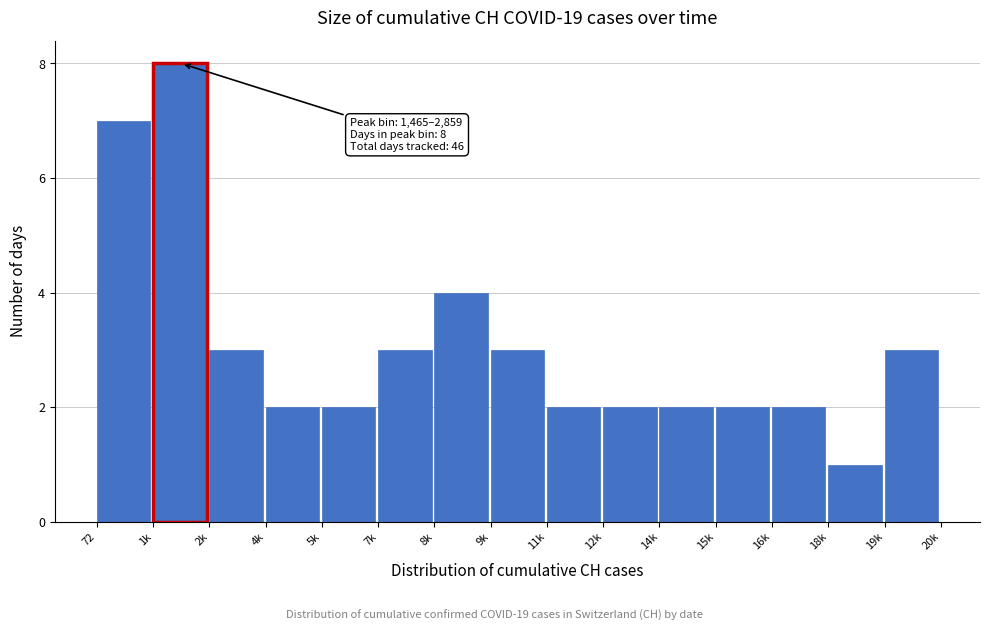

Reading left to right, what are all the values shown in this chart?

7	8	3	2	2	3	4	3	2	2	2	2	2	1	3